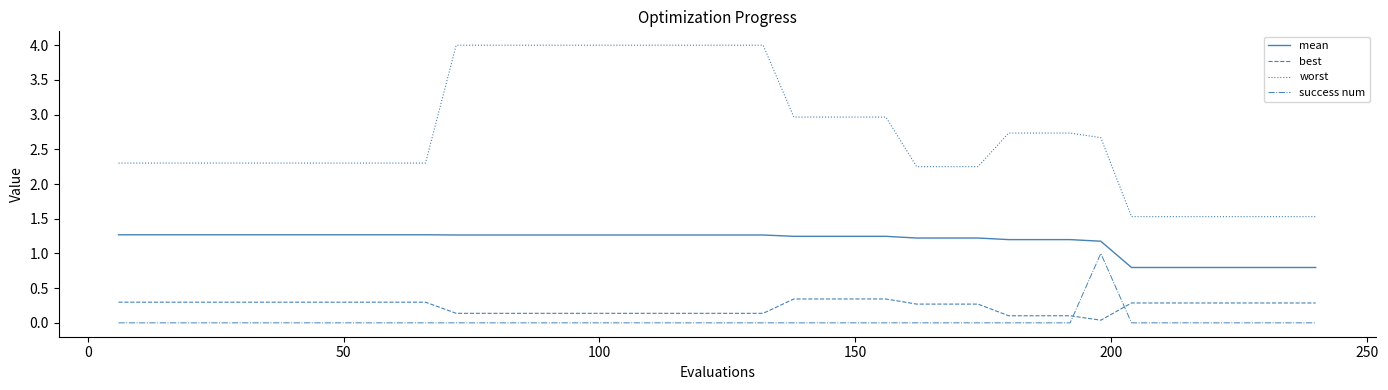

What is the highest value of the worst series?

4.0